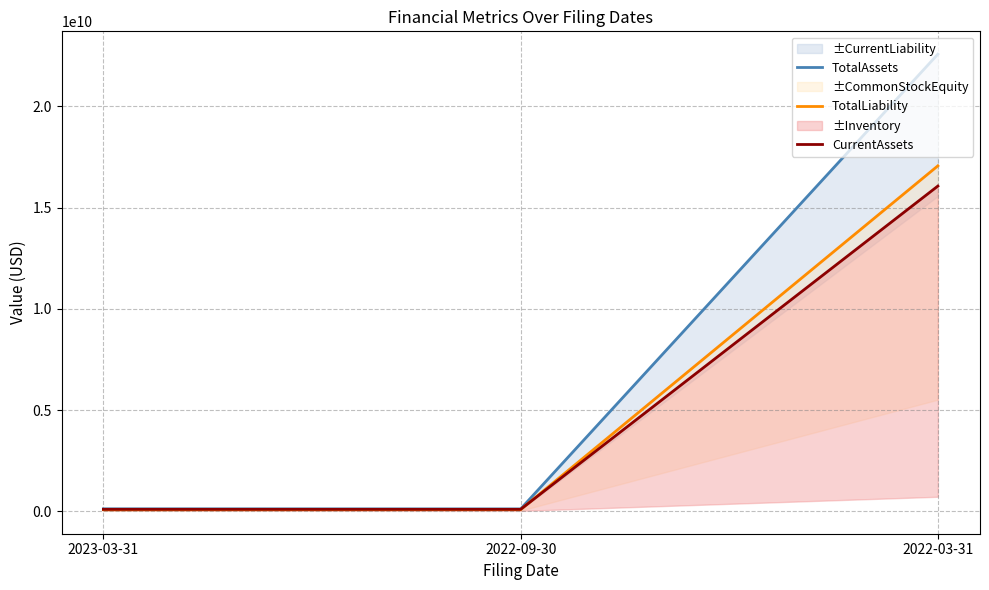

Count the number of categories in the chart.

3